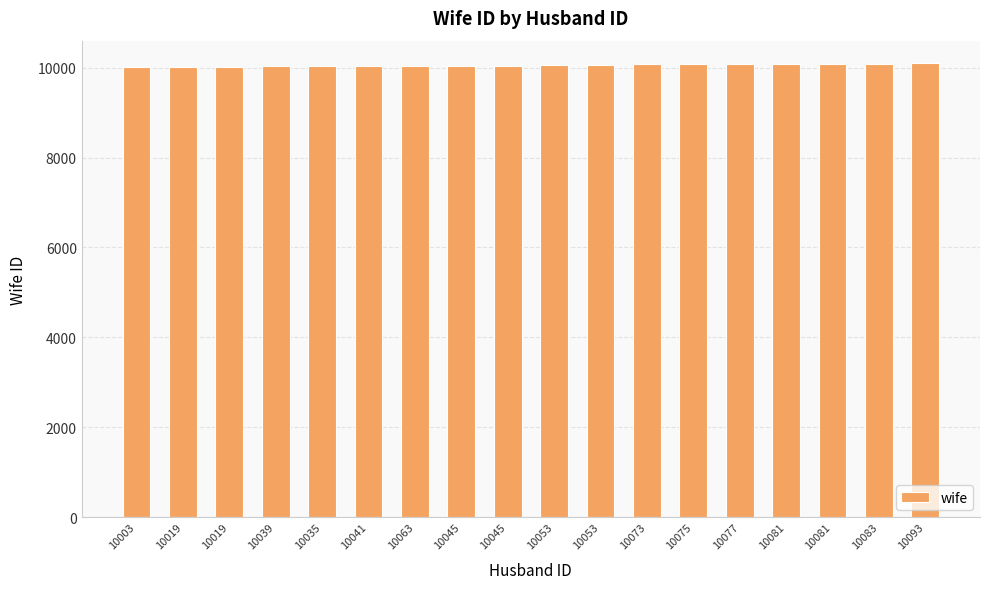

What is the difference between the values at 10053 and 10035?

22